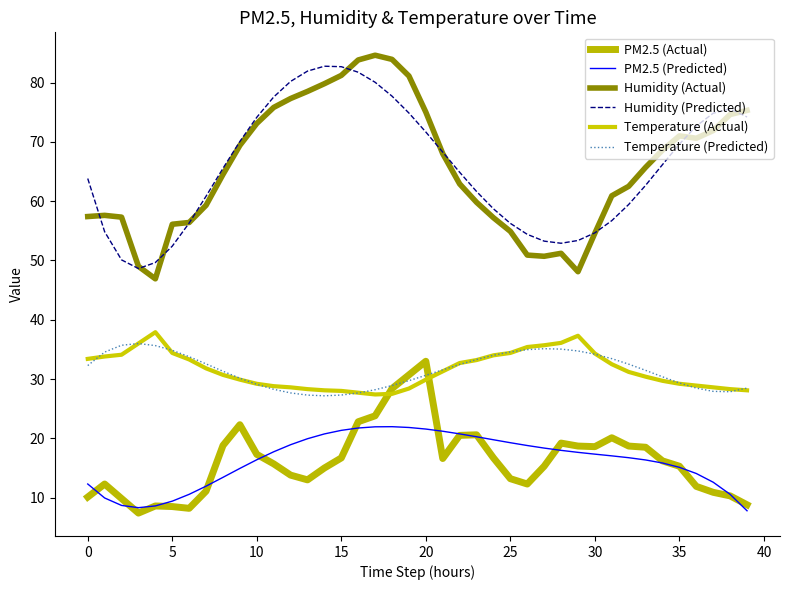

What is the difference between the maximum and minimum values in the PM2.5 (Actual) series?

25.6